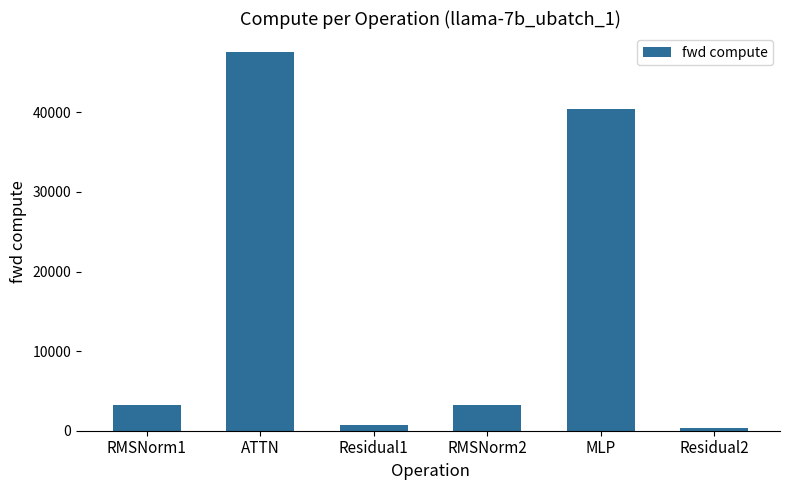

What is the average value?

15937.5